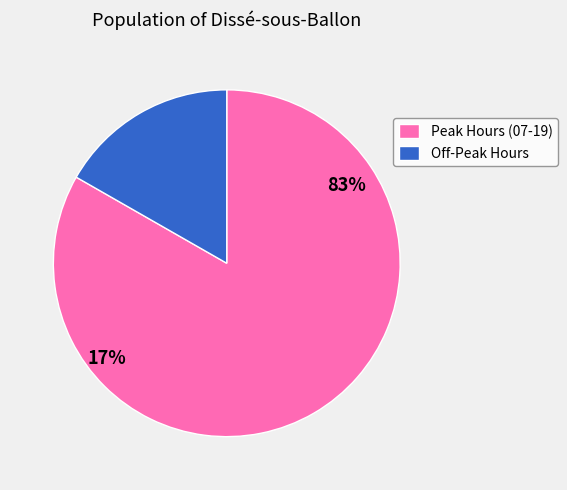

Is 04:00 the majority of the pie?

No